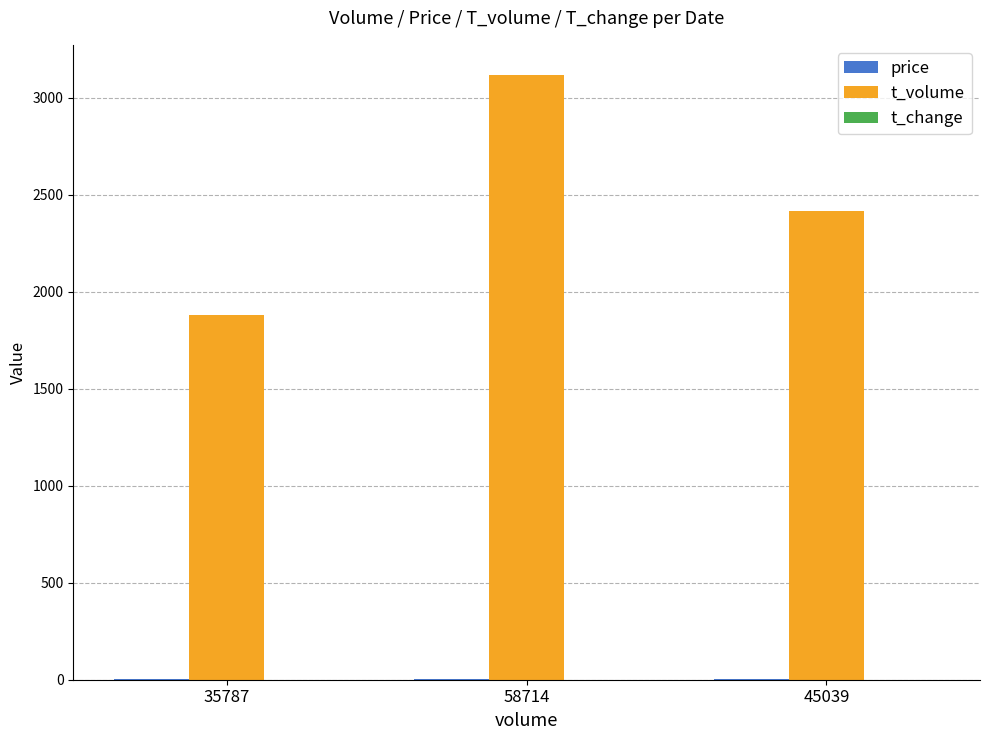

What is the difference between the t_volume values at 35787 and 45039?

534.0